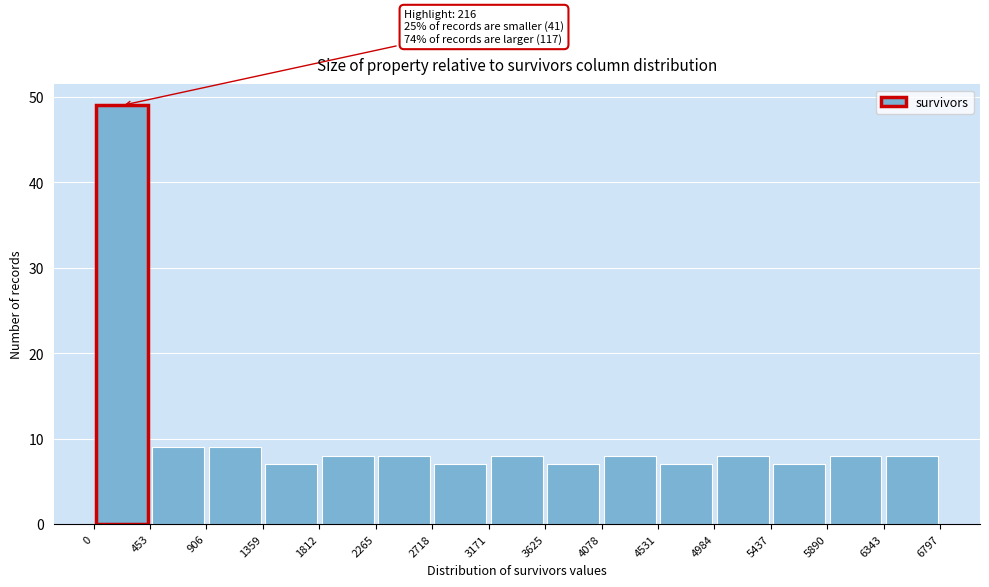

Which range on the x-axis has the tallest bar?

0 to 453